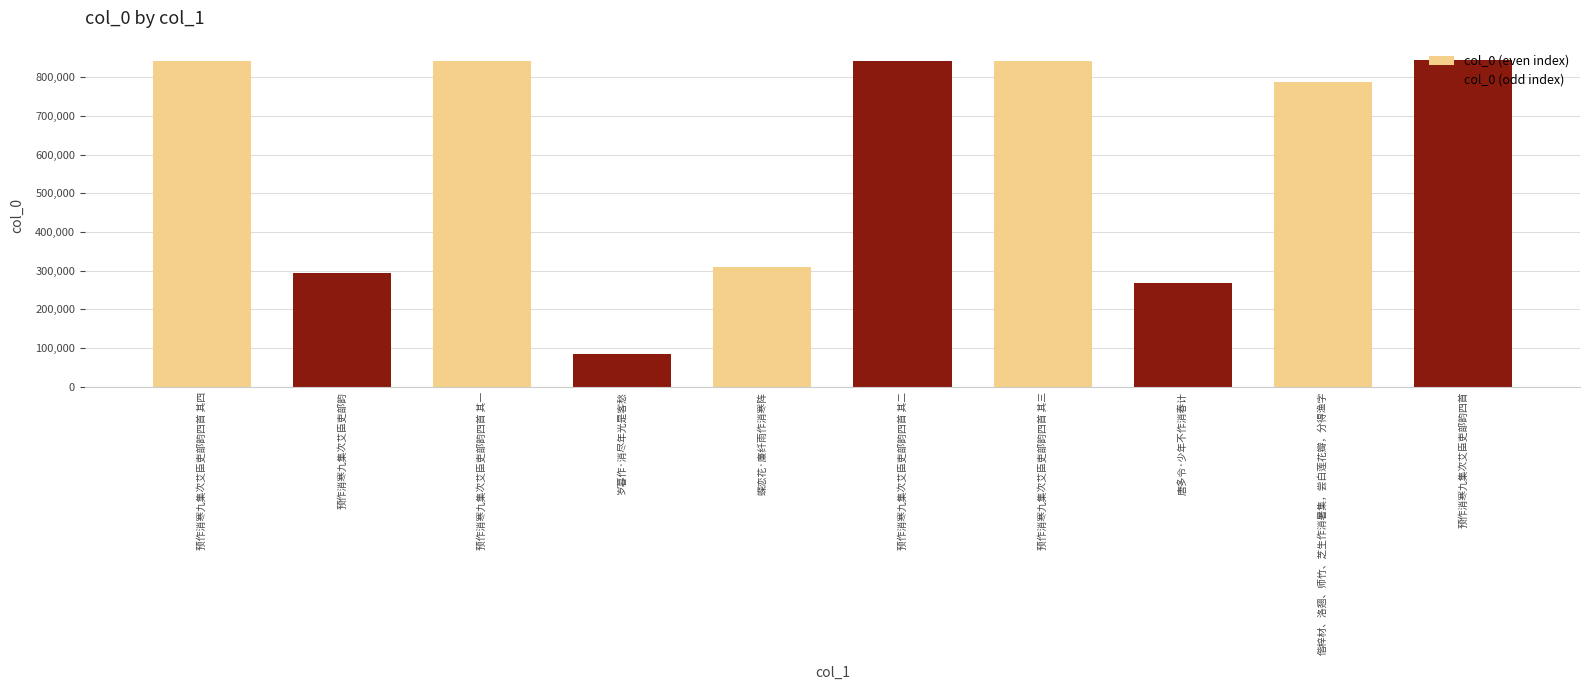

How many distinct data groups are displayed?

1